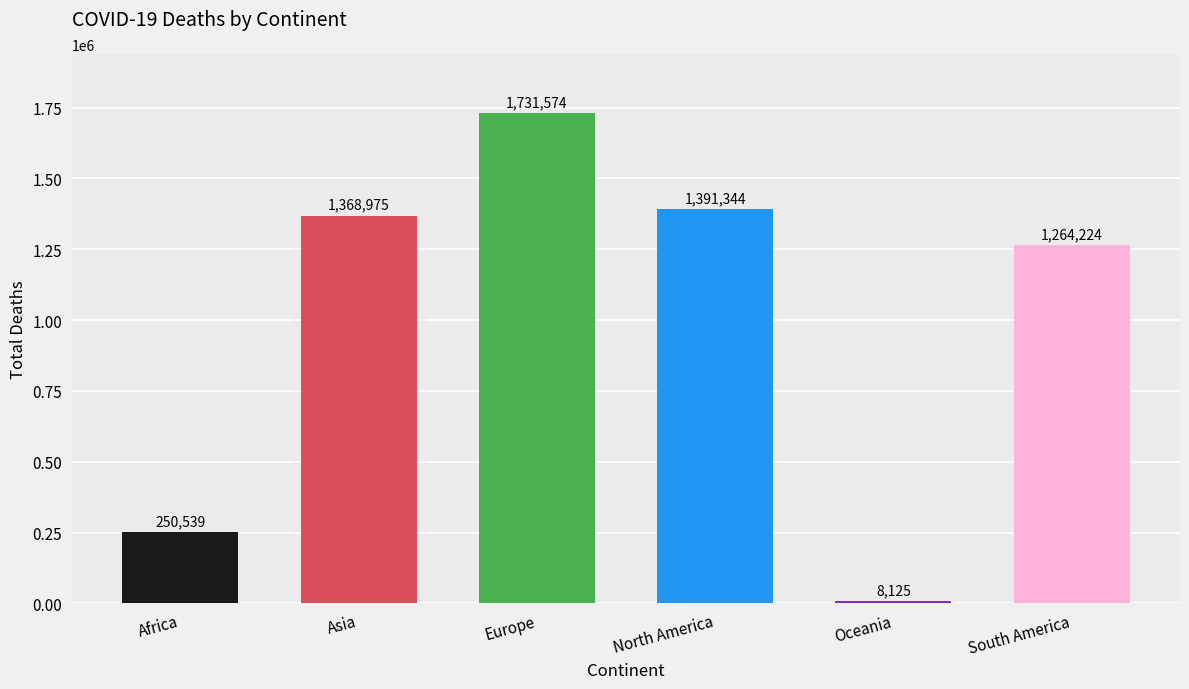

How many values are below 1368975?

3